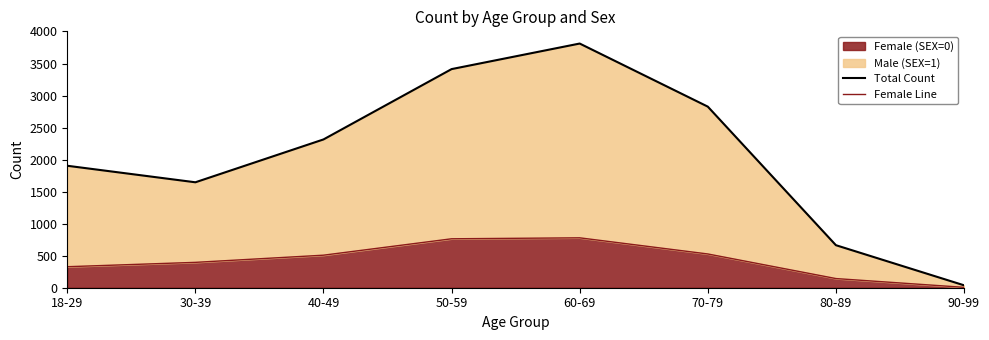

True or false: Female Line and Total Count cross at least once.

False